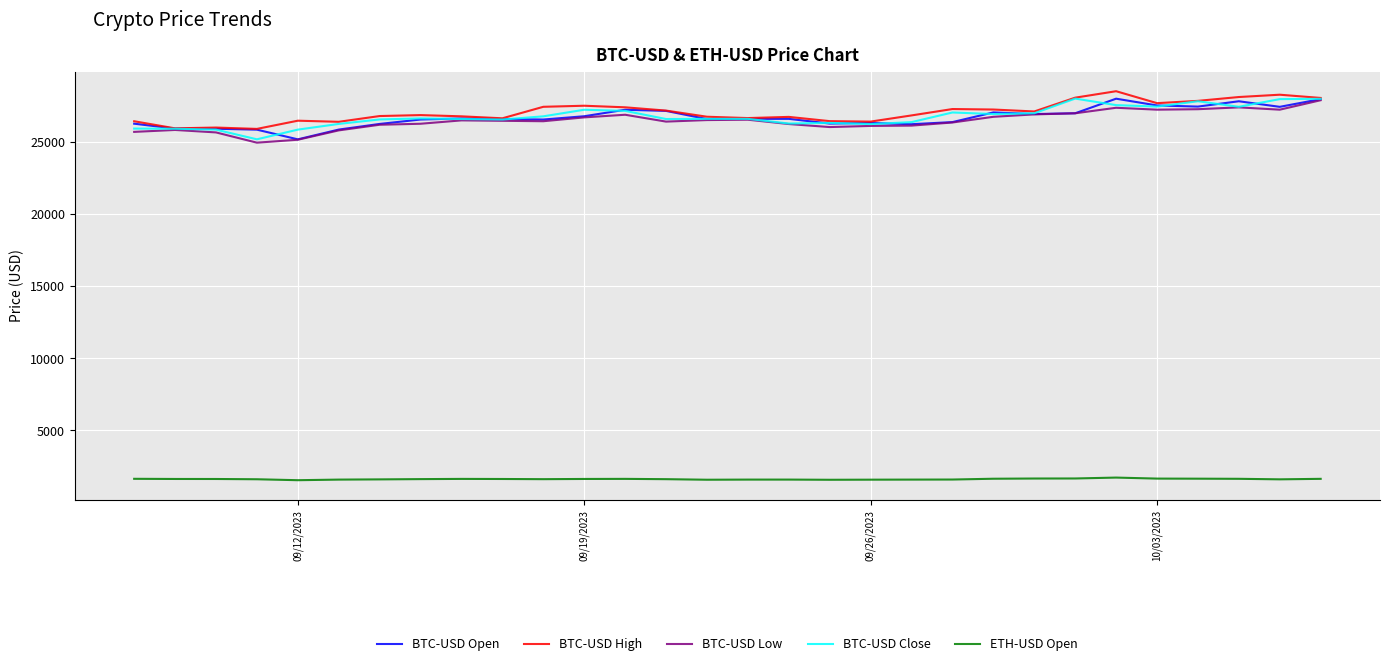

Which series has the largest total across all categories?

BTC-USD High